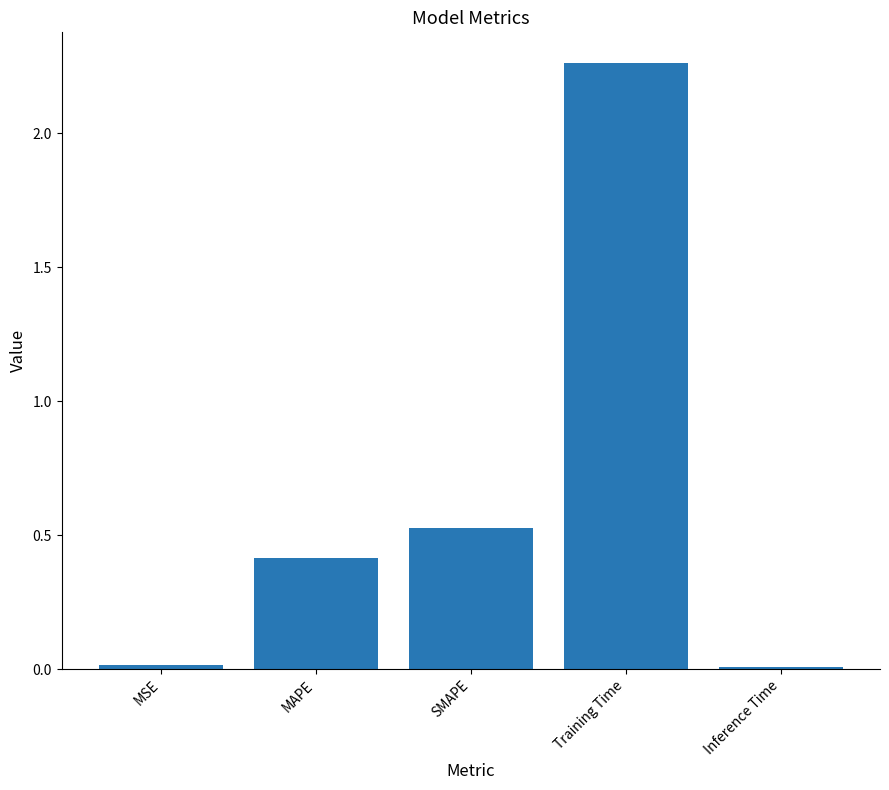

Are the bars horizontal?

No